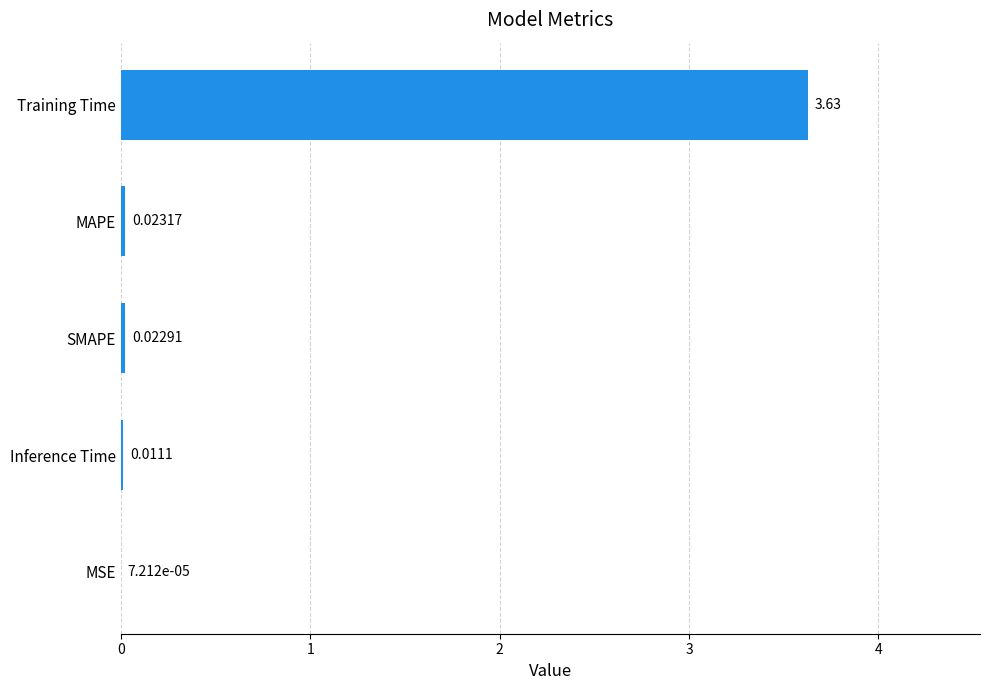

Between SMAPE and MSE, which is larger?

SMAPE